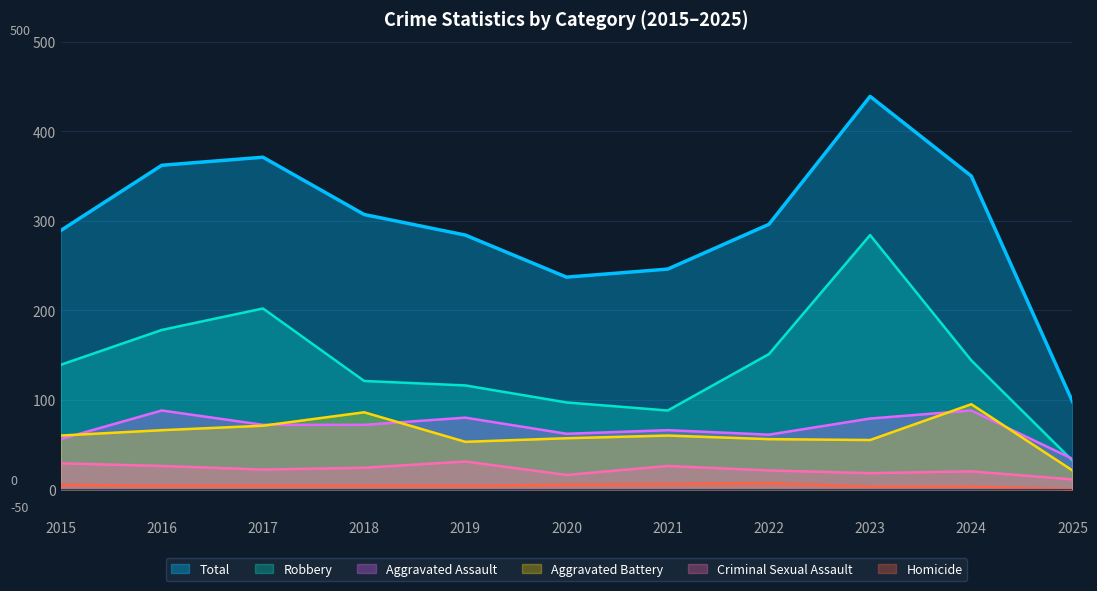

At which label does Robbery first exceed 139?

2016